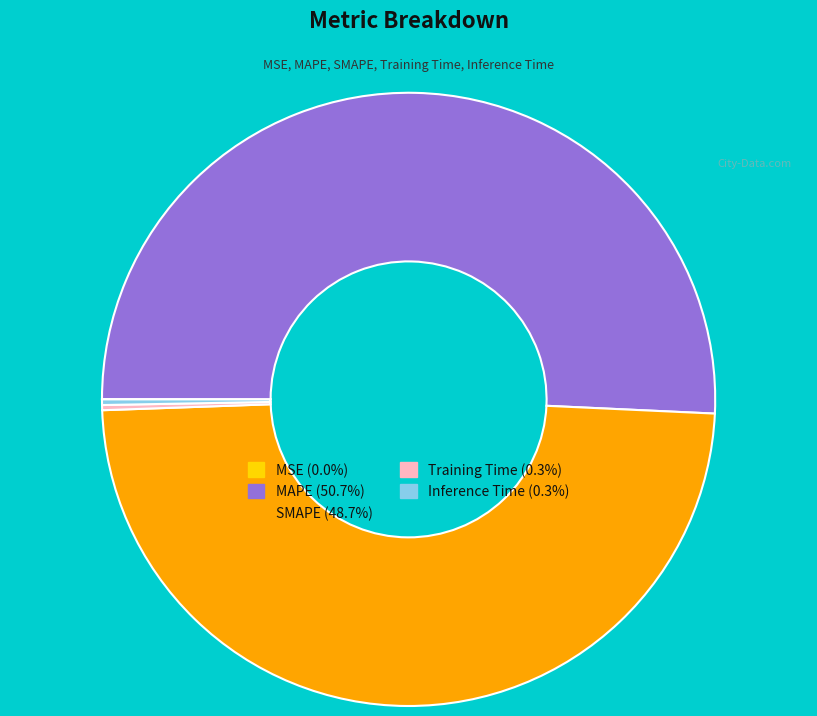

Does any single category account for the majority?

Yes